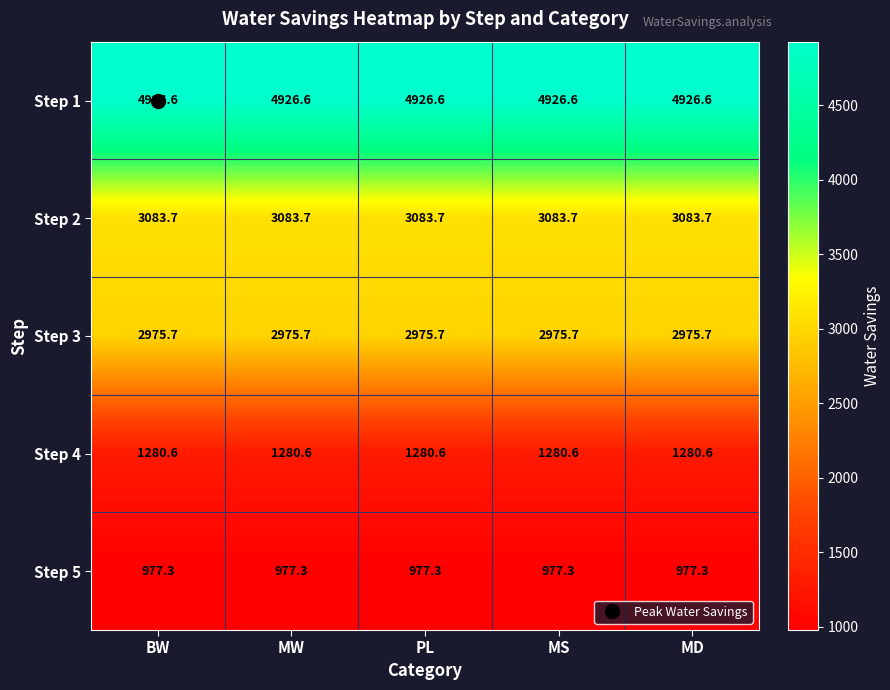

What value does the Step 4 series have at BW?

1280.6